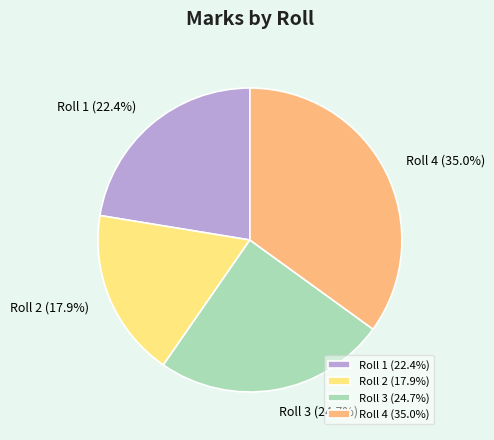

Between Roll 1 (22.4%) and Roll 4 (35.0%), which is larger?

Roll 4 (35.0%)